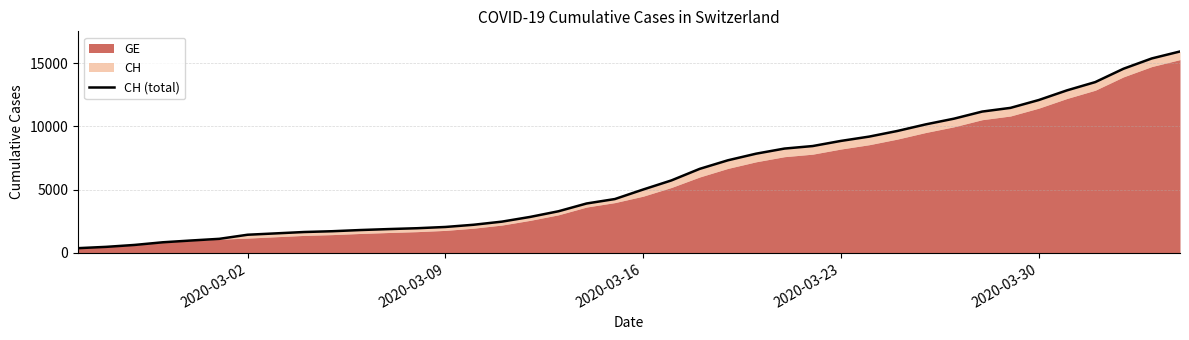

True or false: the data has more than 0 interior local peaks.

False